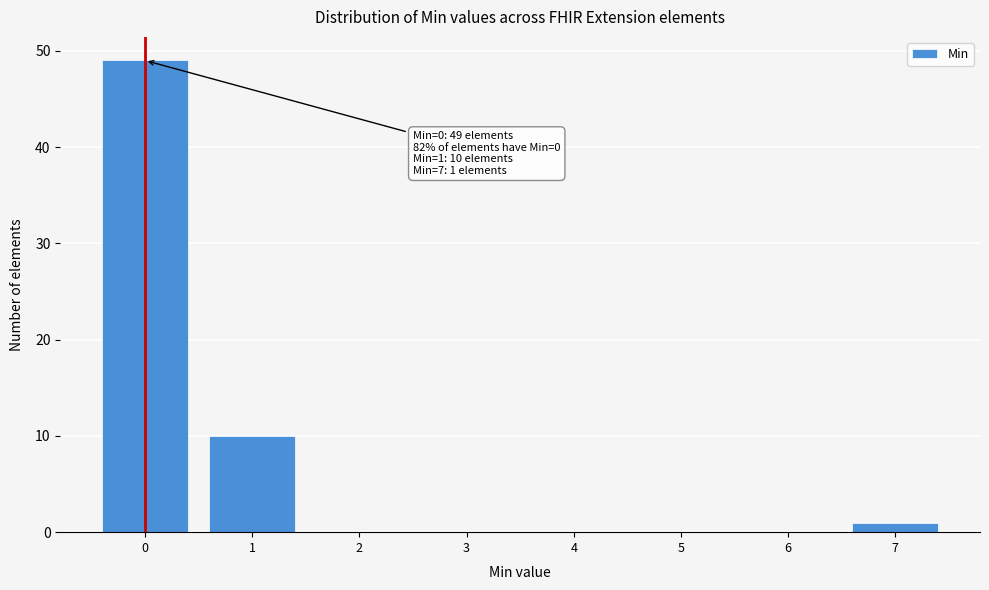

Reading left to right, extract all data points from this chart.

0=49	1=10	2=0	3=0	4=0	5=0	6=0	7=1